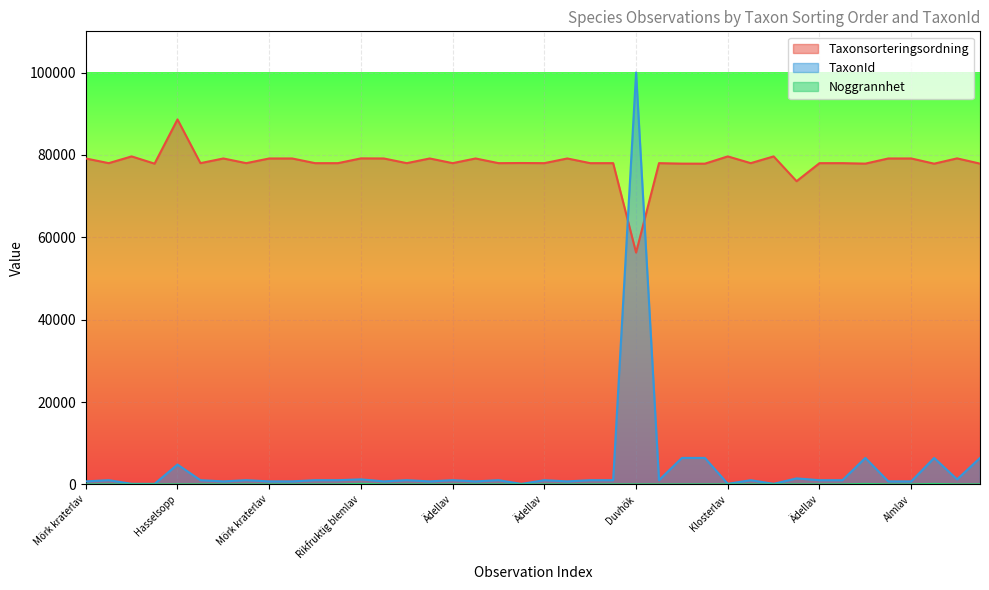

At which label does TaxonId reach its peak?

Duvhök